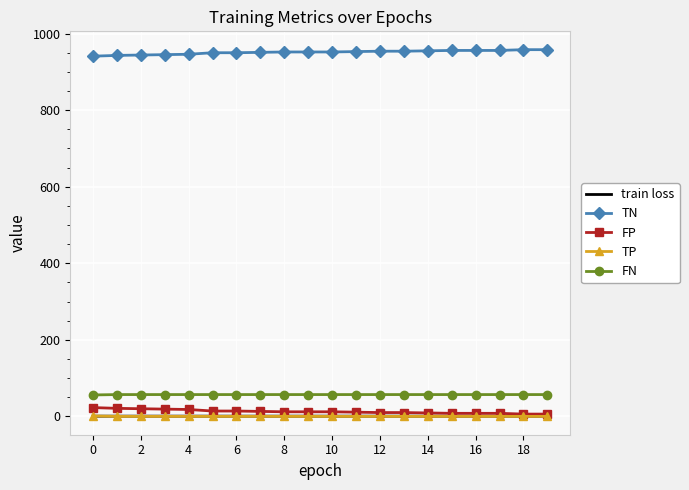

Which series has the largest total across all categories?

TN